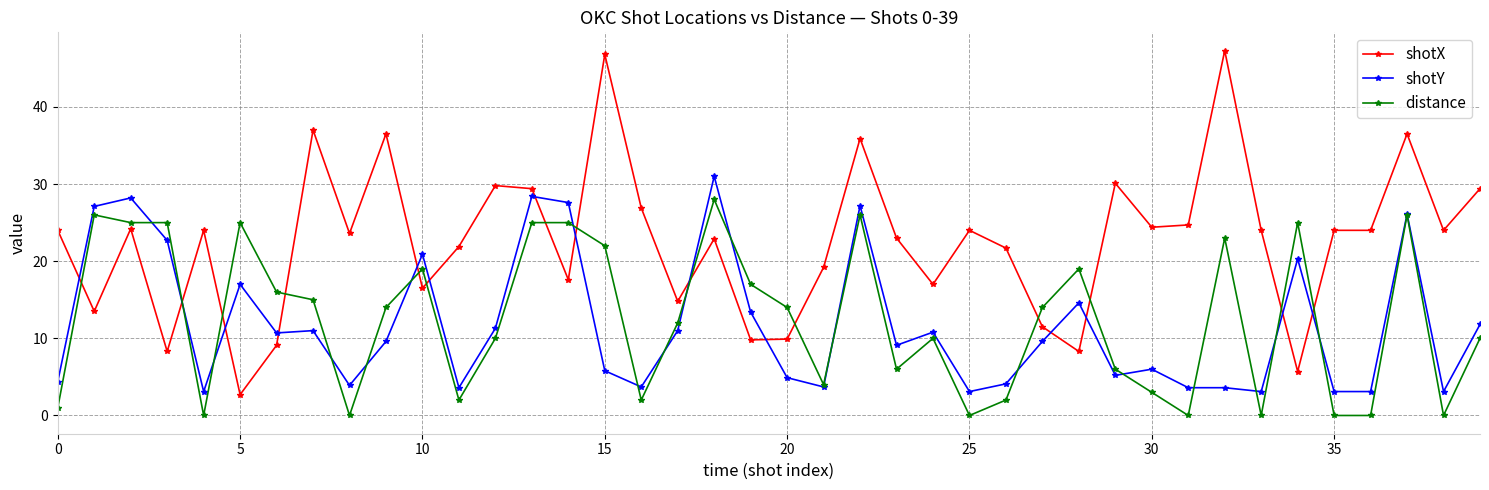

What is the maximum value shown in the chart?

47.3